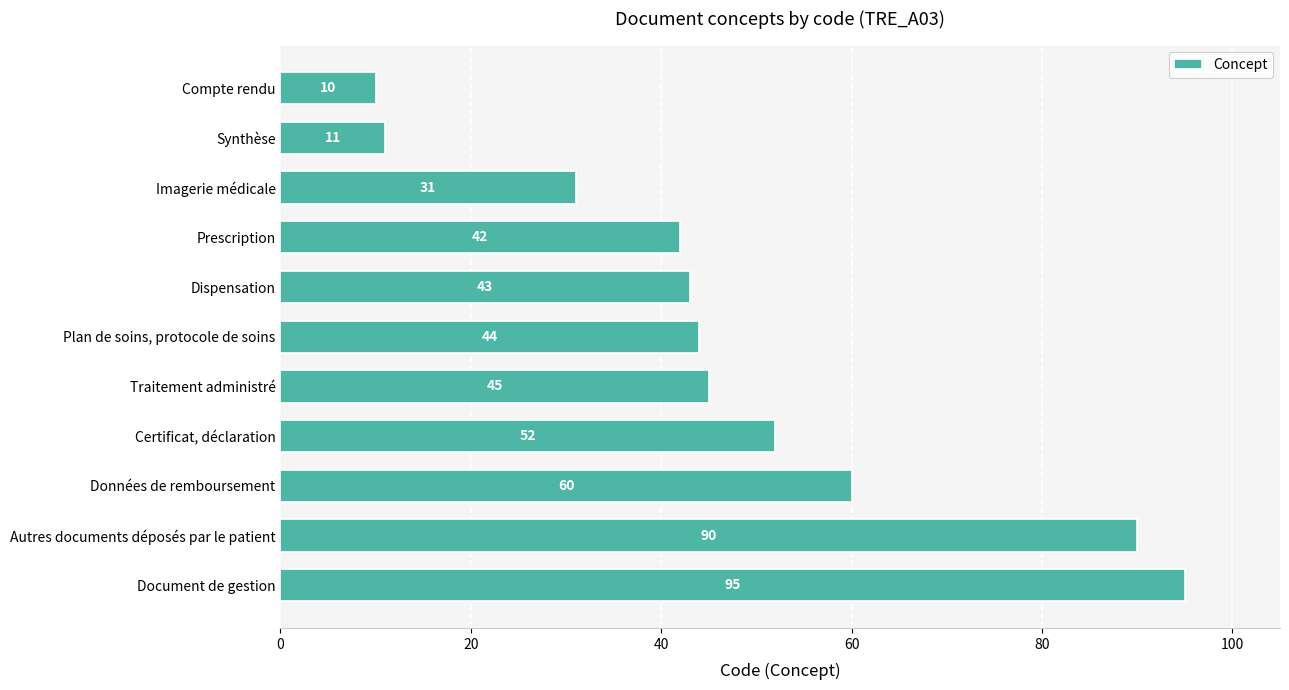

Are the bars grouped side by side (vs. stacked)?

No